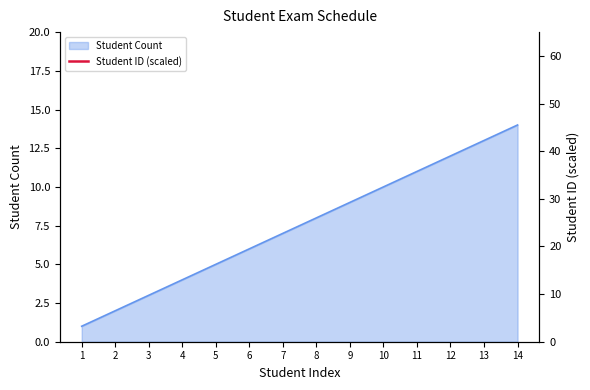

Rank the categories by Student ID value from lowest to highest.

1, 2, 3, 4, 5, 6, 7, 8, 9, 10, 11, 12, 13, 14